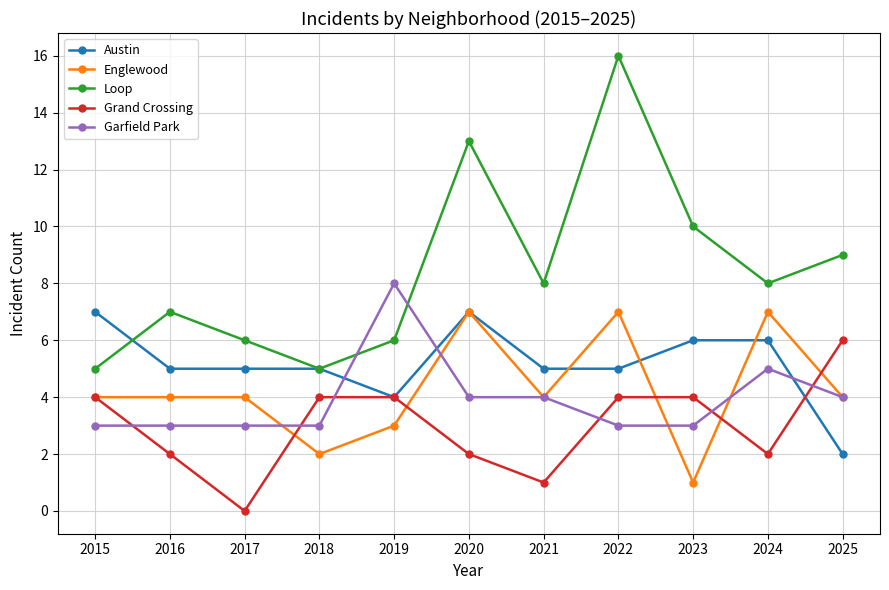

True or false: Loop and Englewood cross at least once.

False